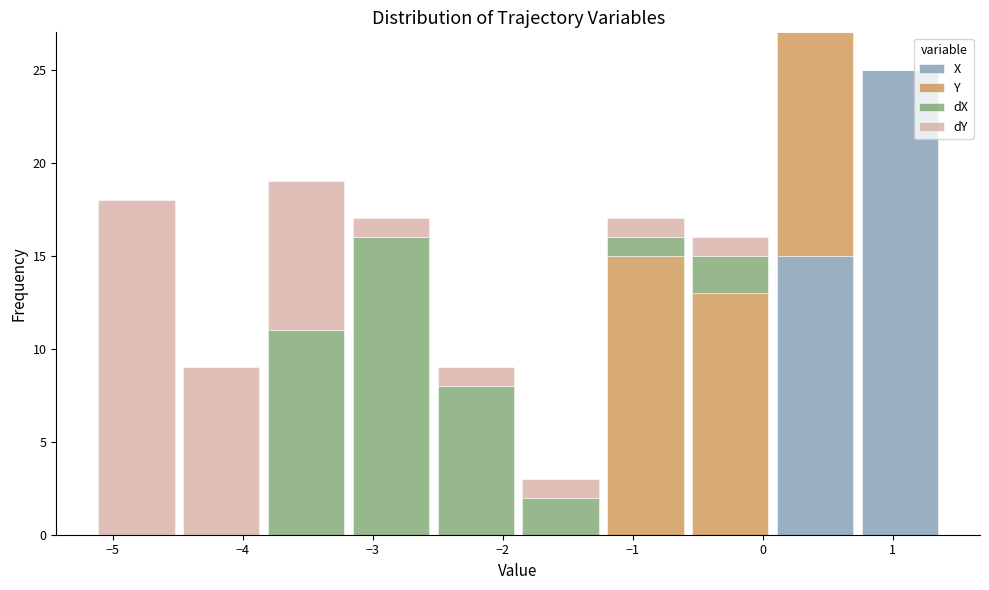

Which range on the x-axis has the tallest stacked bar (by total height)?

0.1 to 0.7